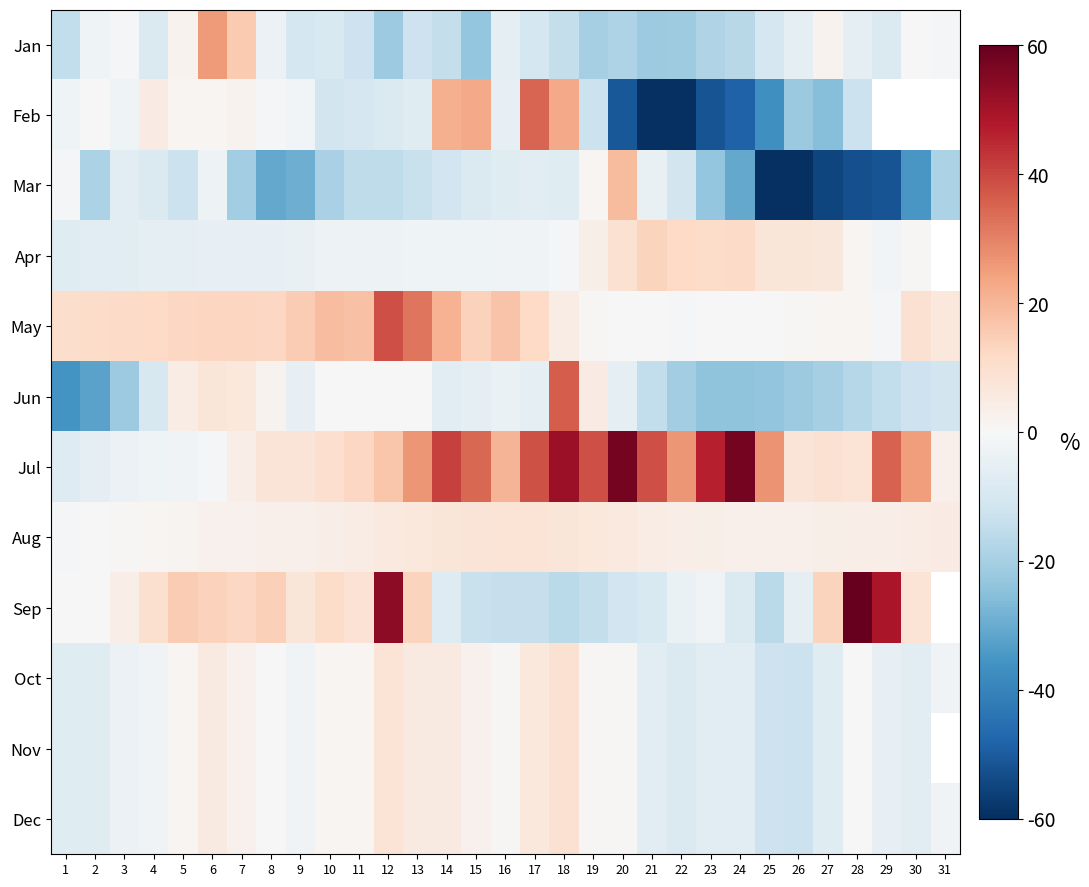

Which has a higher value, 13 or 29?

29